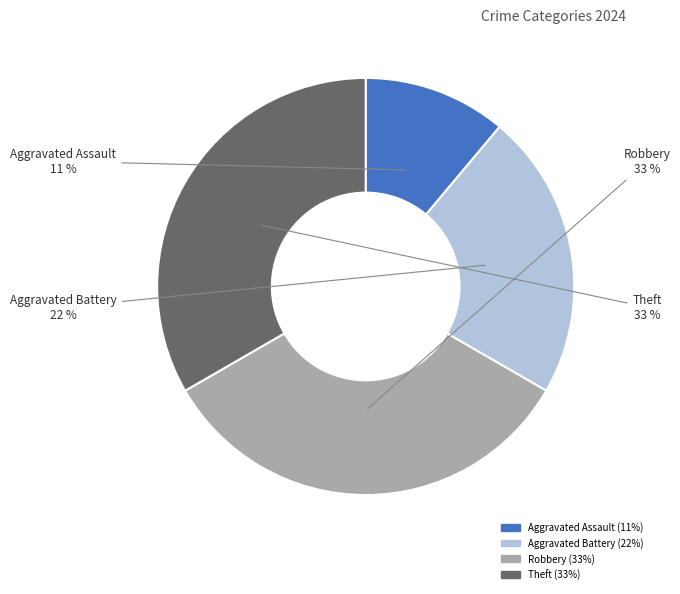

Which slice is the smallest?

Aggravated Assault